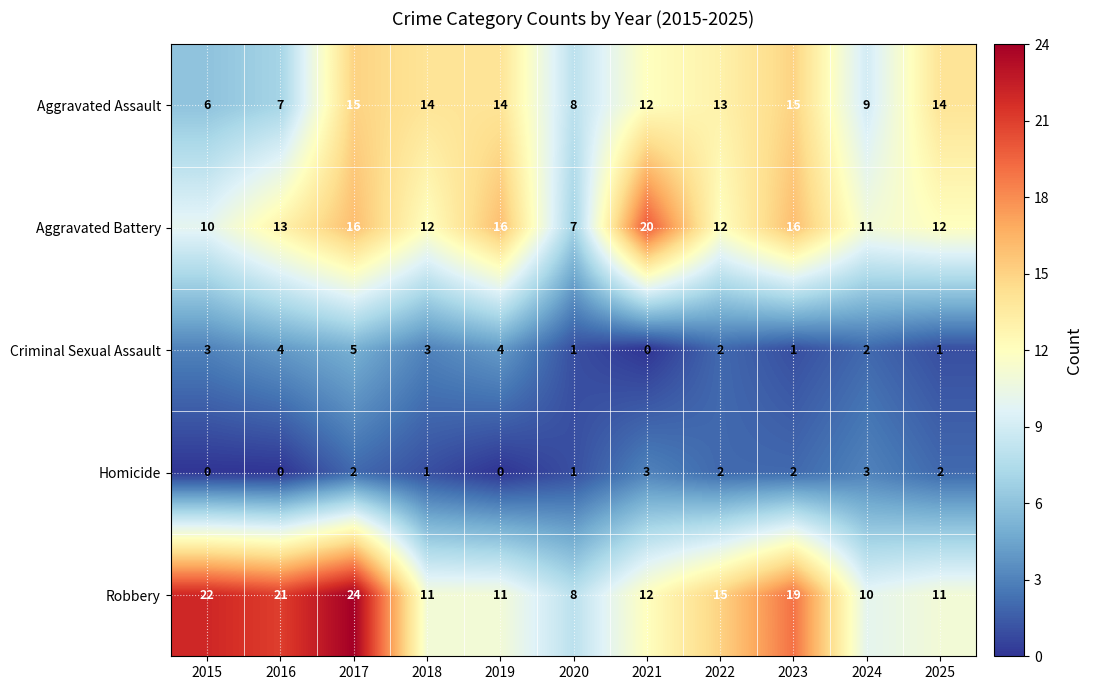

Which series has the largest total across all categories?

Robbery